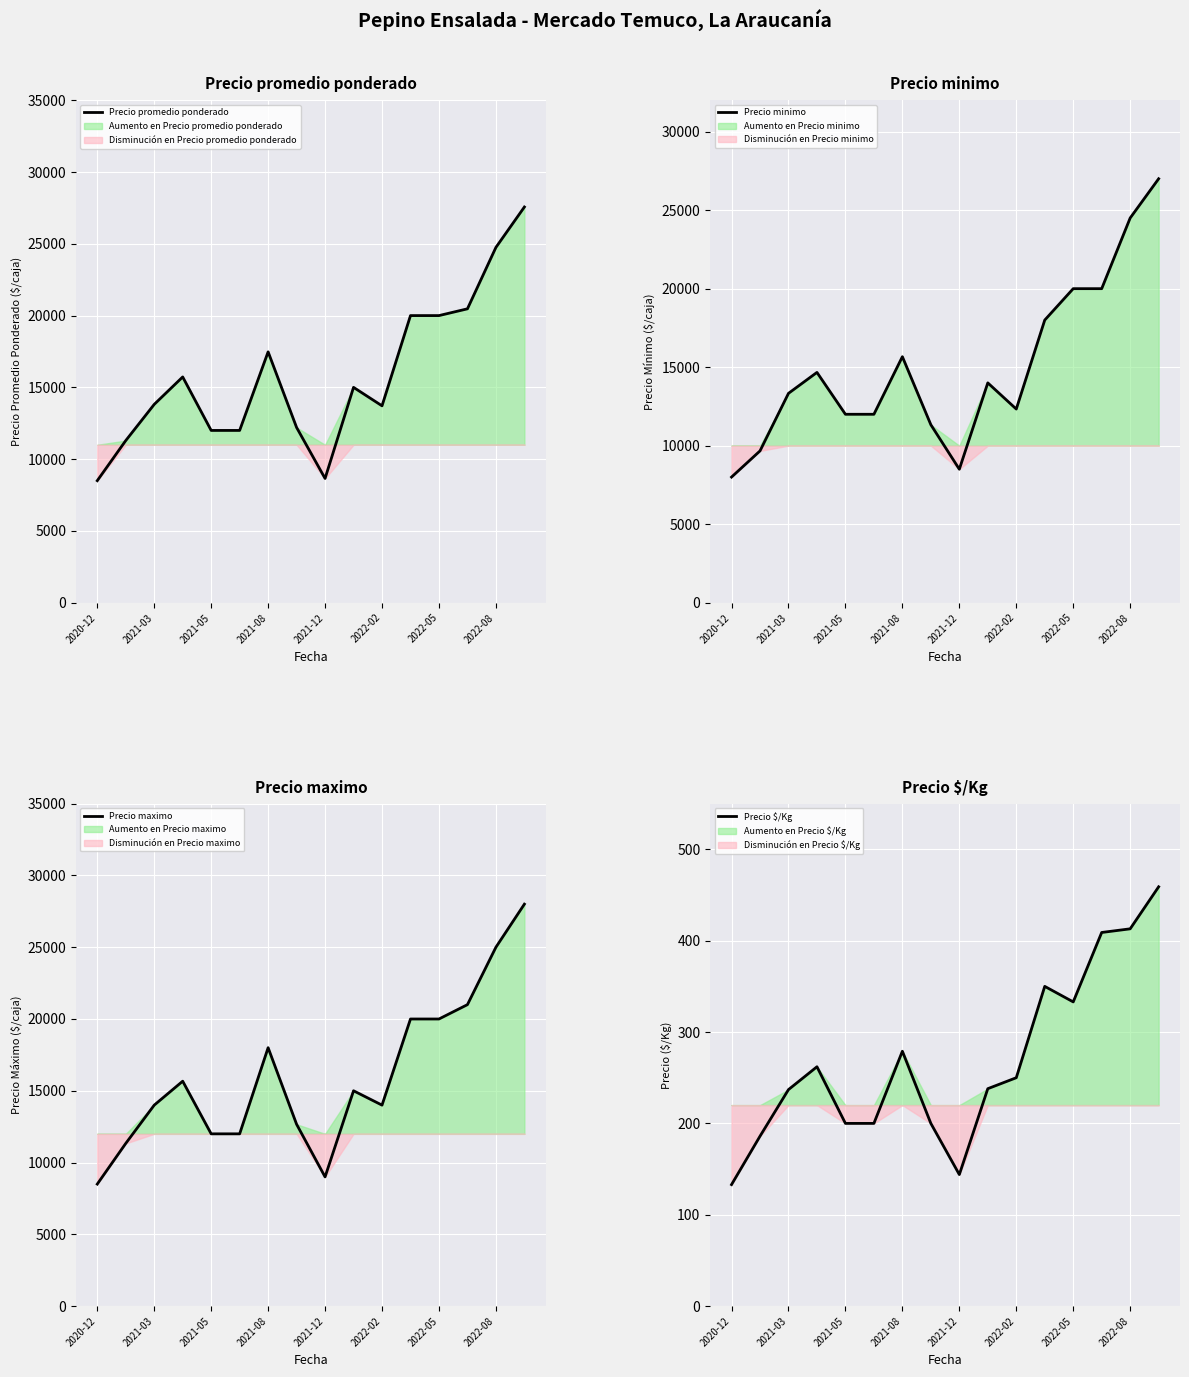

How many values in the Precio $/Kg series exceed 250?

7